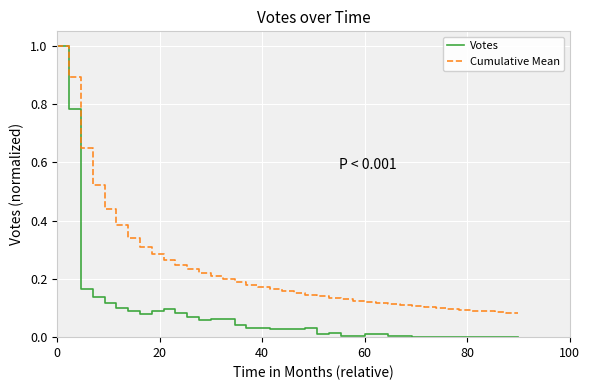

What is the highest value of the Votes series?

1.0